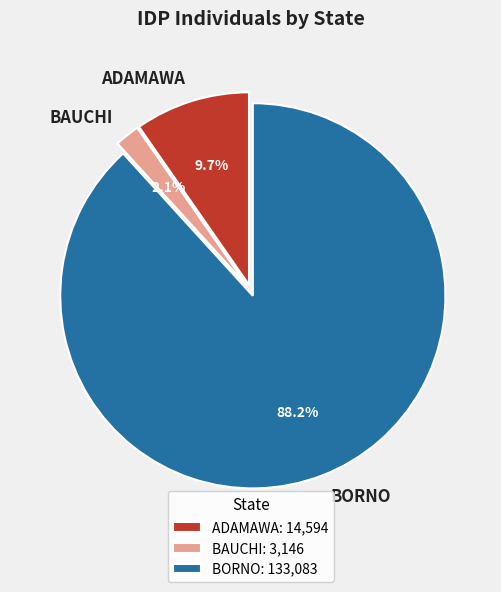

Between ADAMAWA and BORNO, which is larger?

BORNO